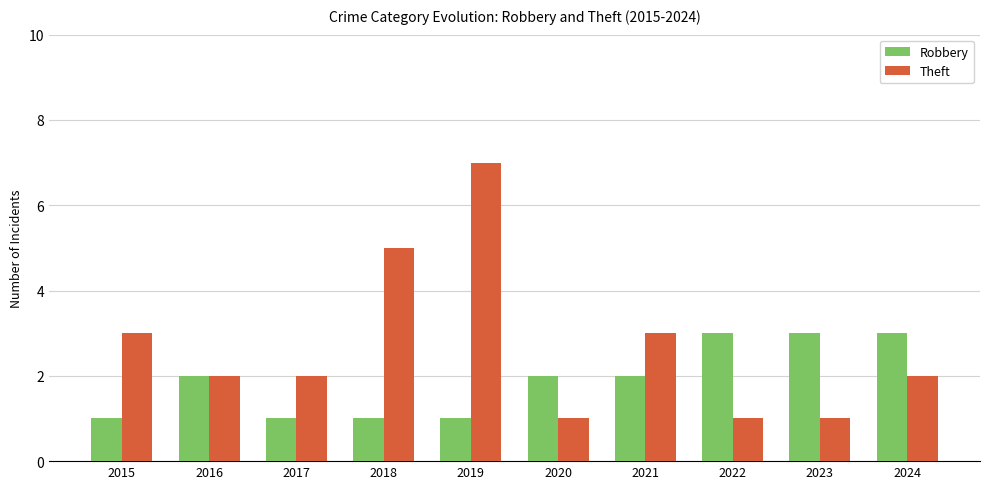

Rank the series by their average value, from lowest to highest.

Robbery, Theft